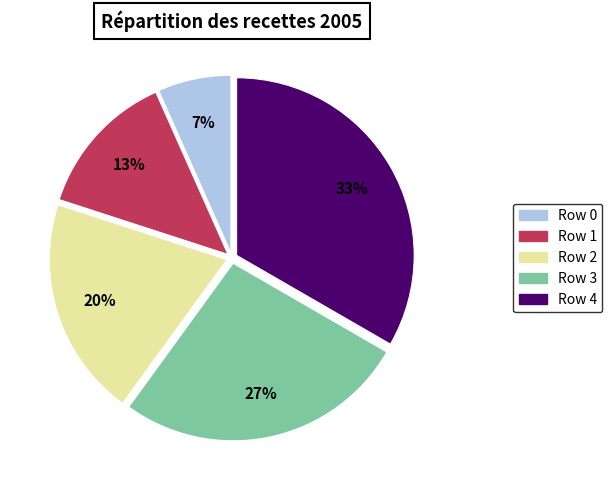

Which has a higher value, Row 2 or Row 3?

Row 3